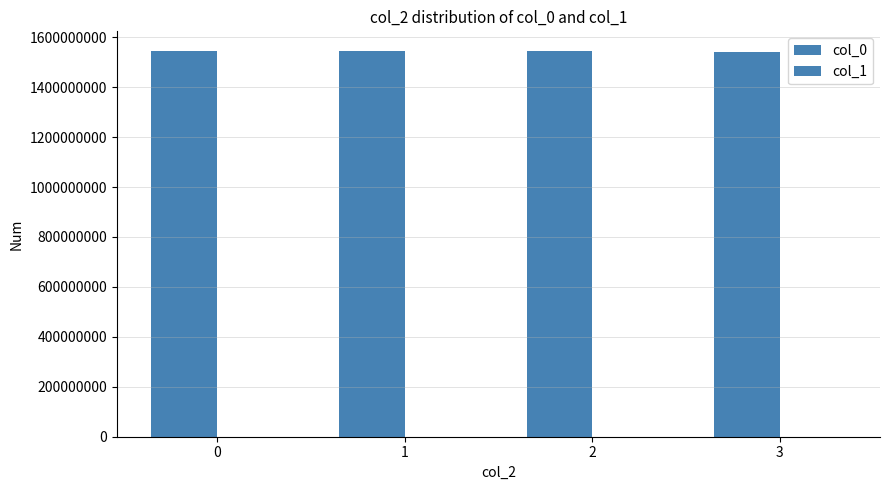

What is the value of the col_0 bar at the 4th from the left?

1541874273.0